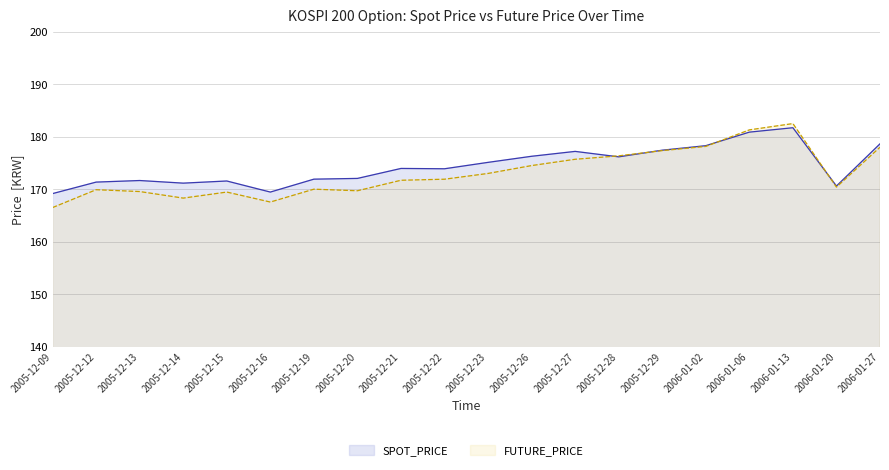

True or false: FUTURE_PRICE and SPOT_PRICE intersect in this chart.

True